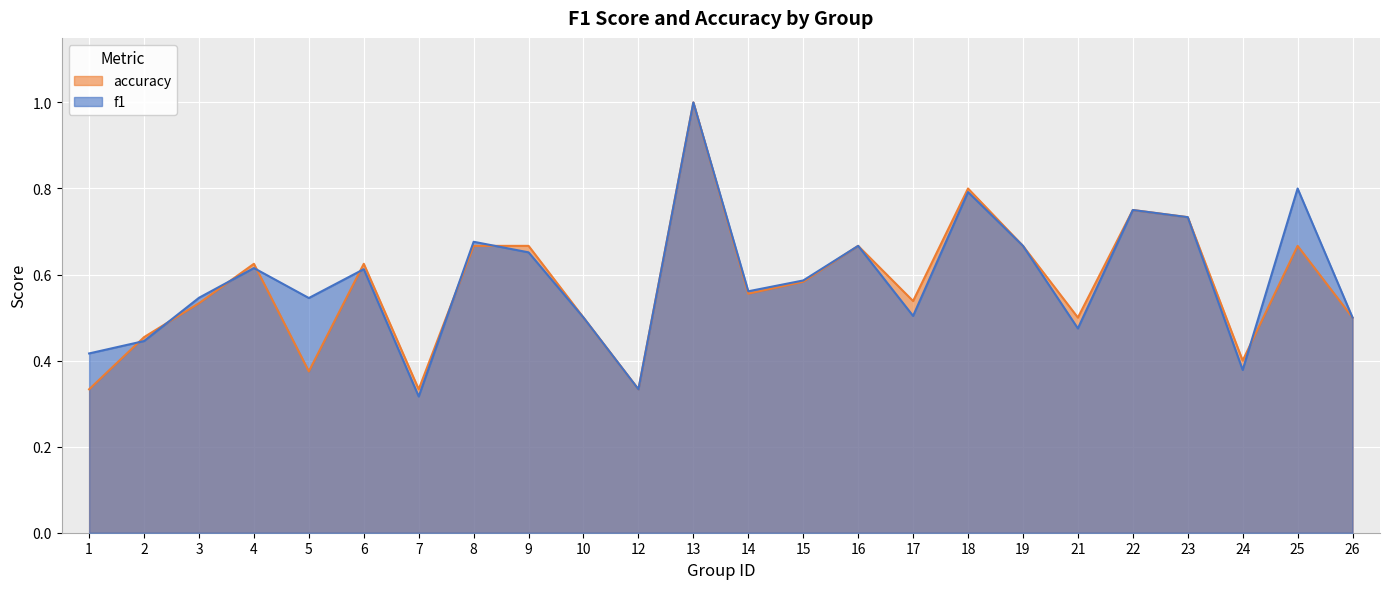

At which category does f1 reach its first local peak?

4